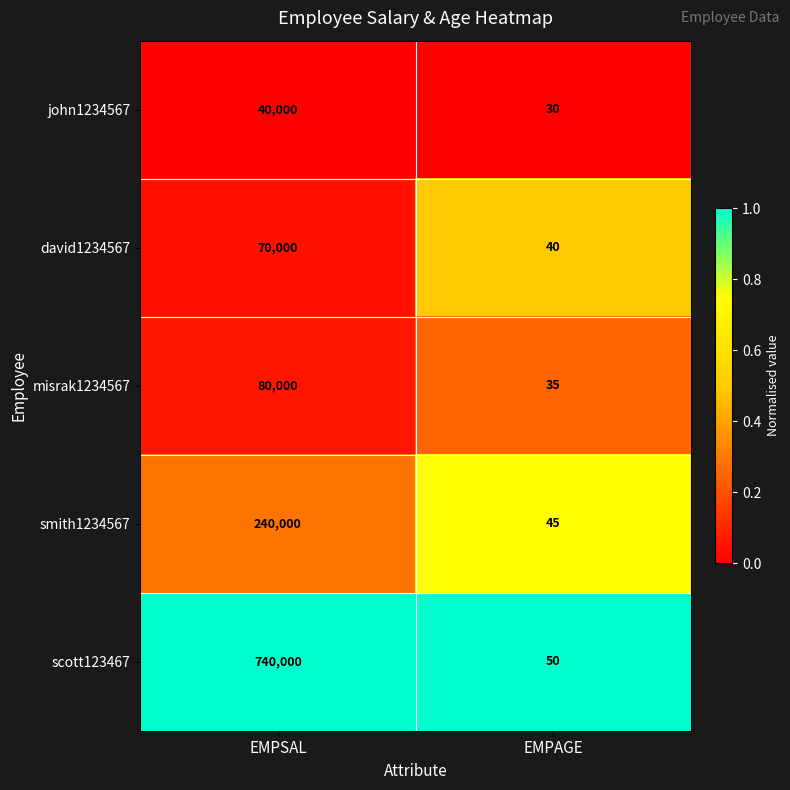

Which category has the highest value in the scott123467 series?

EMPSAL